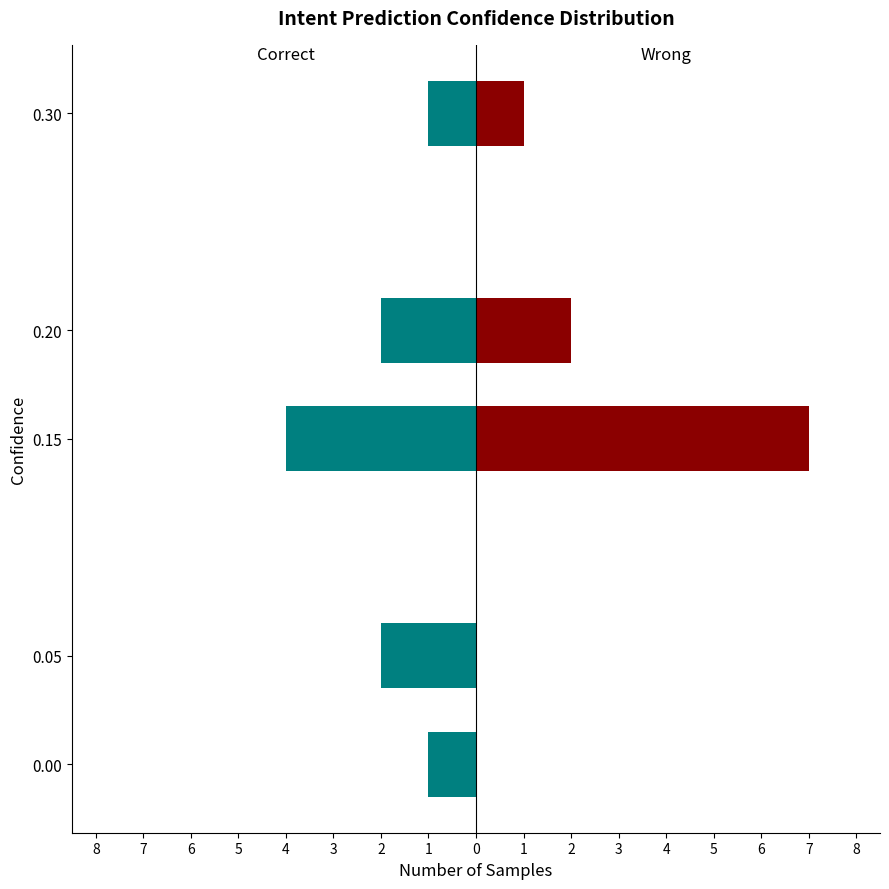

Reading left to right, transcribe all the data shown in this chart.

Correct: -1	-2	-4	-2	-1
Wrong: 0	0	7	2	1